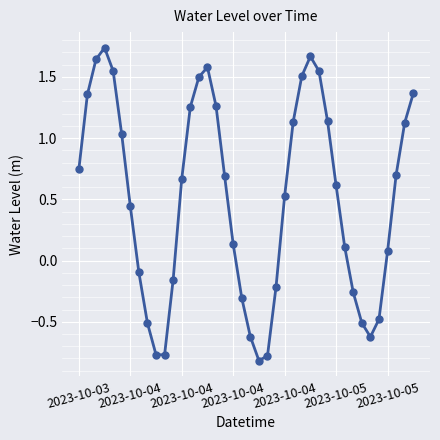

How many data points are less than 0?

14